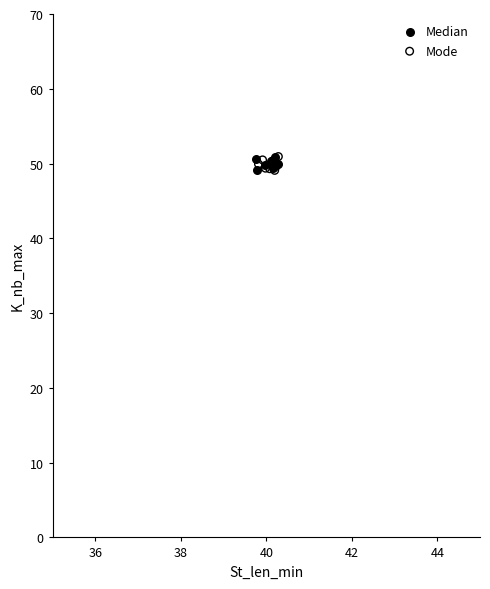

What are all the series names shown in the legend?

Median, Mode